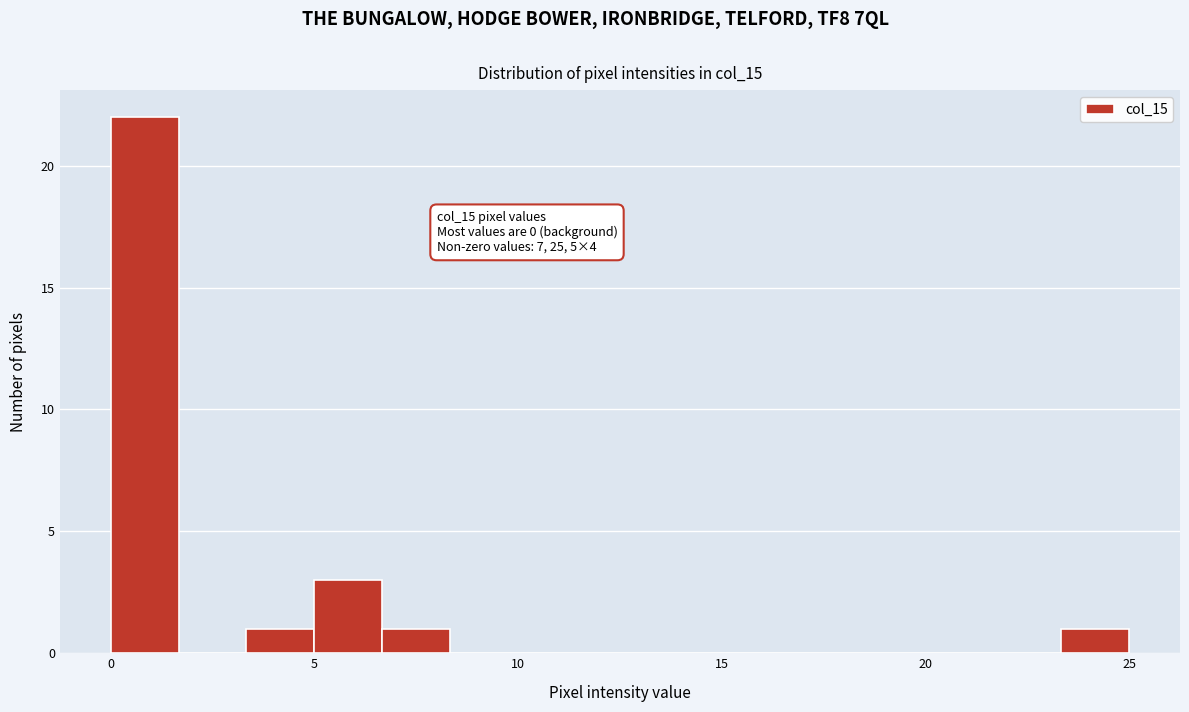

Around what value on the x-axis is the tallest bar? Give the approximate position of its centre, as read against the axis.

1.0